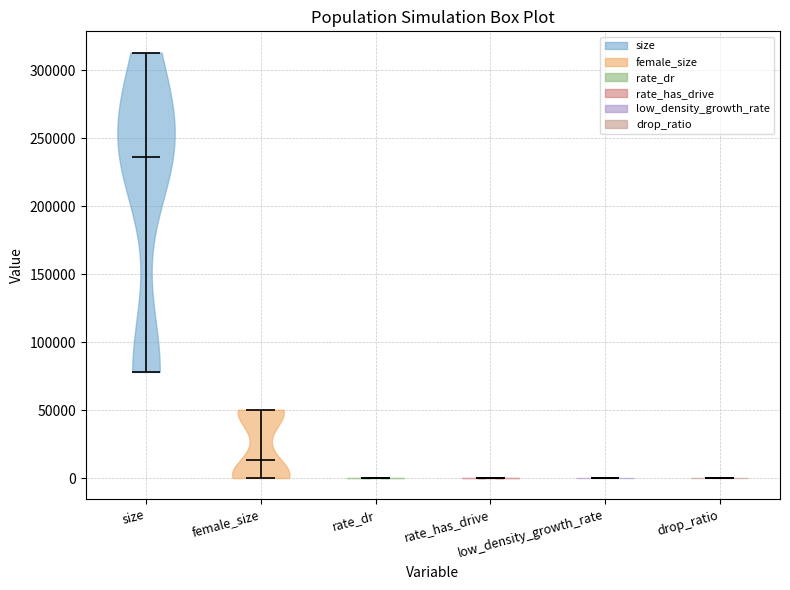

Reading left to right, read every violin against the y-axis: where its median line is, and the lowest and highest points it reaches. The values are not printed on the chart, so give them approximately, as read against the axis.

size: median line 235000, lowest point 80000, highest point 315000
female_size: median line 15000, lowest point 0, highest point 50000
rate_dr: median line 0, lowest point 0, highest point 0
rate_has_drive: median line 0, lowest point 0, highest point 0
low_density_growth_rate: median line 0, lowest point 0, highest point 0
drop_ratio: median line 0, lowest point 0, highest point 0